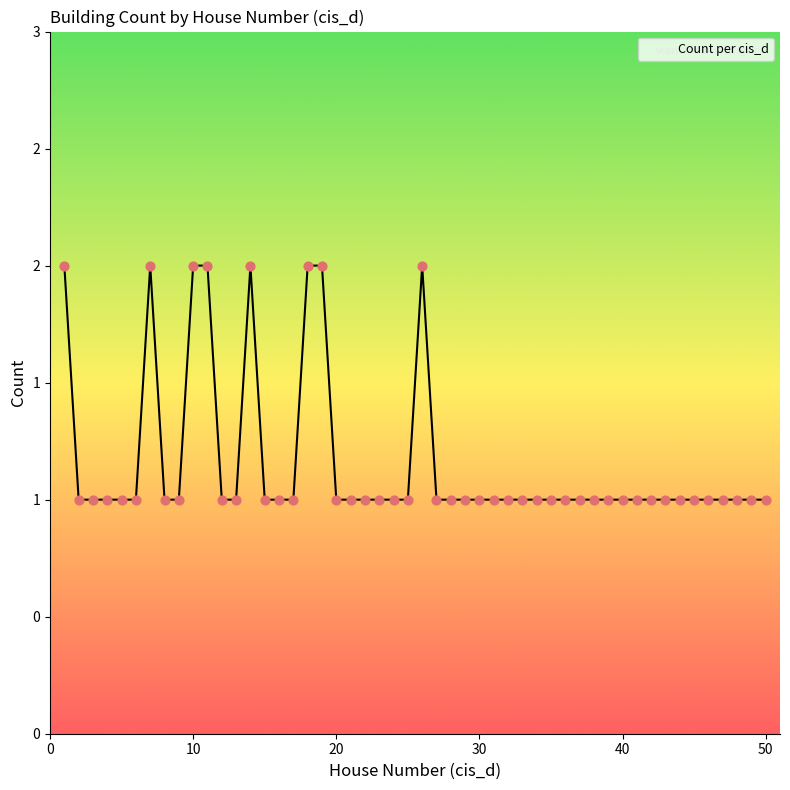

Is this an area chart (filled region under the line)?

Yes